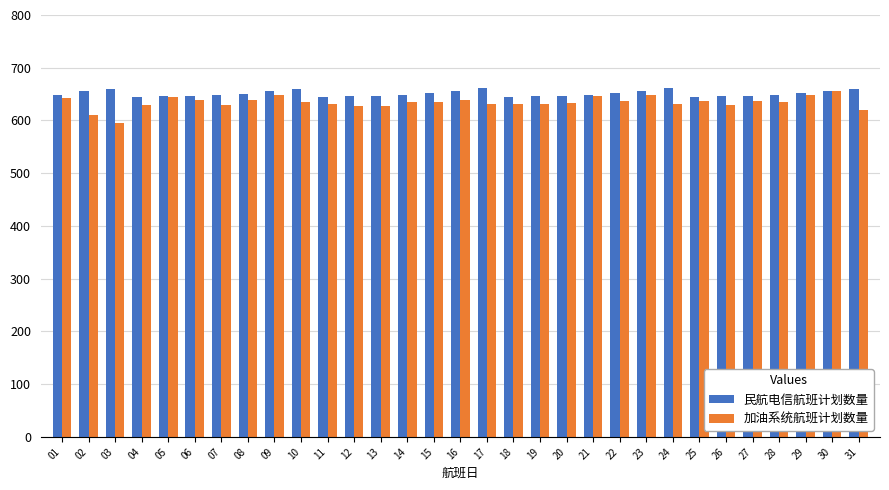

What is the highest value of the 加油系统航班计划数量 series?

656